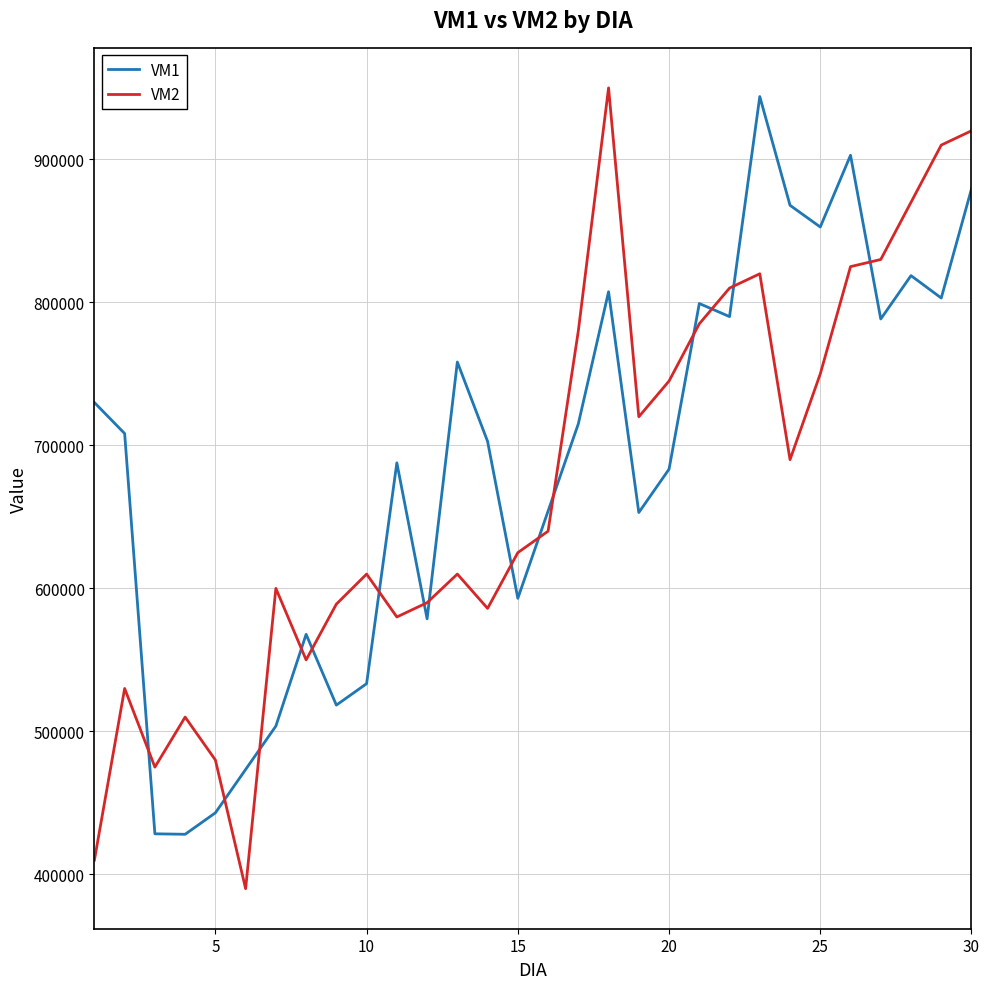

Which series ends up on top after the final intersection of VM1 and VM2?

VM2